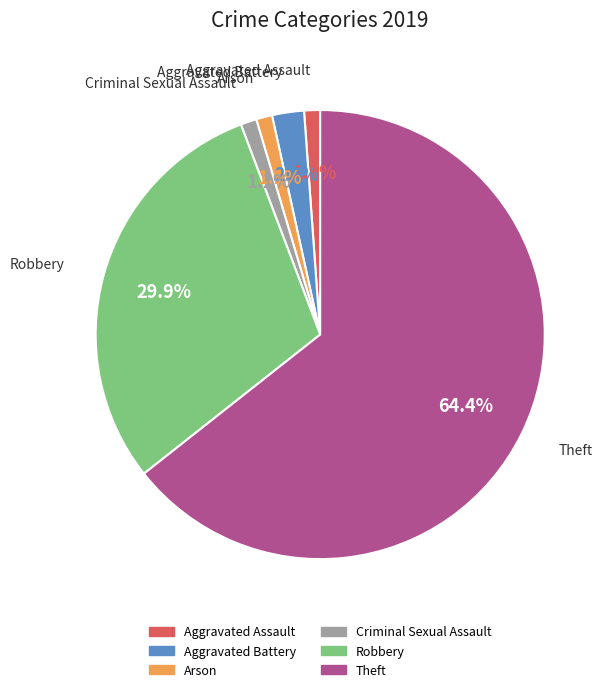

Do Aggravated Assault and Robbery together represent more than half of the pie?

No